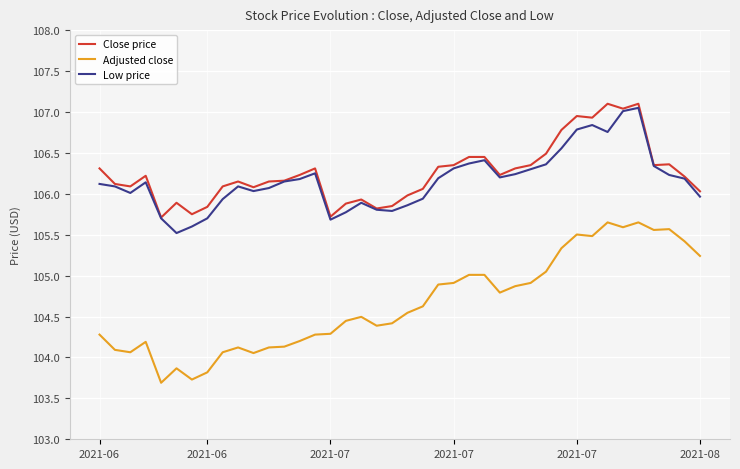

True or false: Close price and Adjusted close intersect in this chart.

False